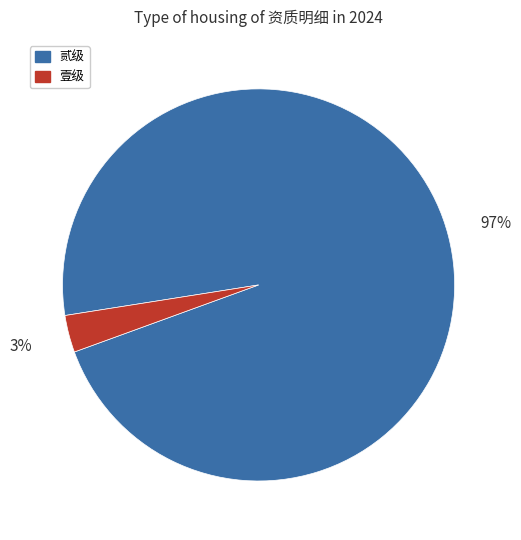

Is there a majority slice in this chart?

Yes